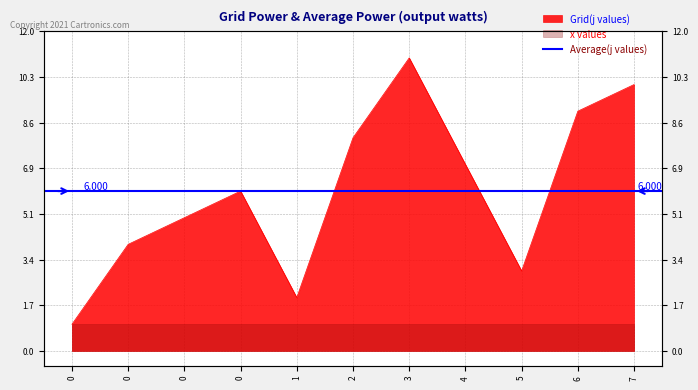

How many points are higher than both their immediate neighbors (excluding endpoints)?

2